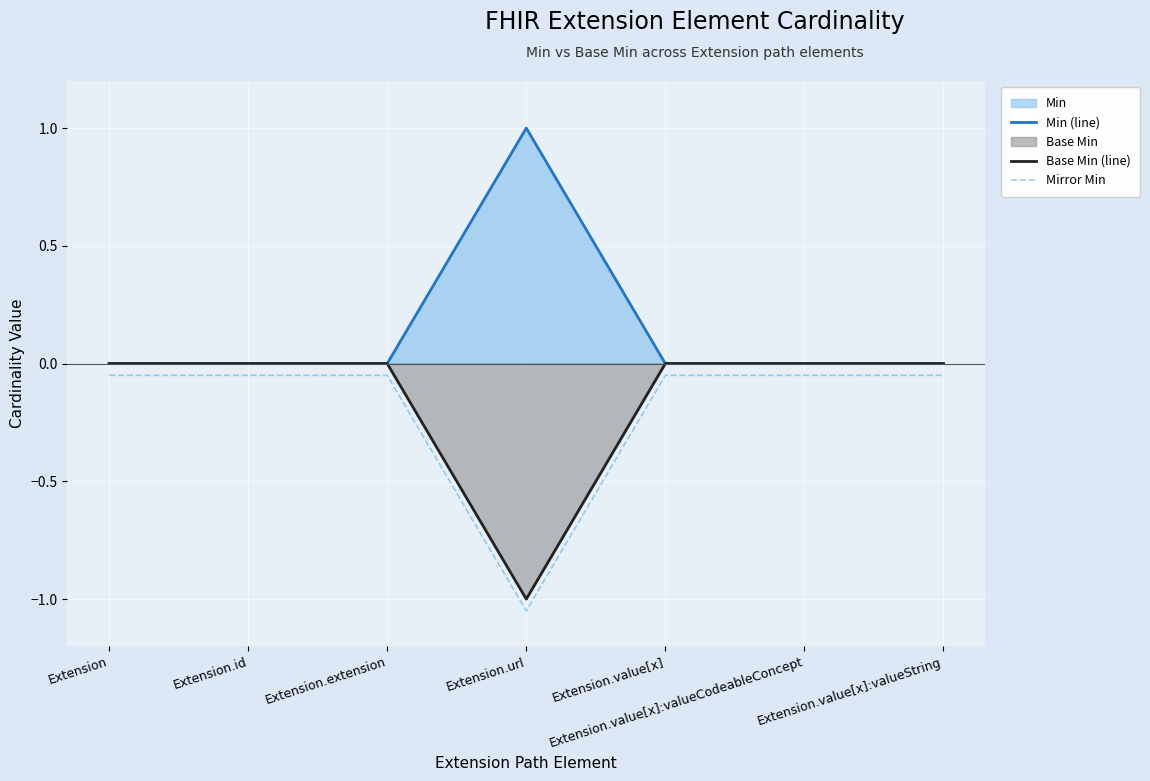

True or false: Base Min (line) has more than 1 points higher than both neighbors.

False